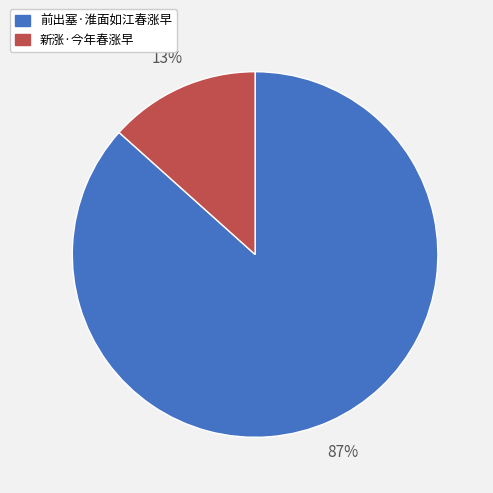

Is there any slice that represents more than half of the pie?

Yes